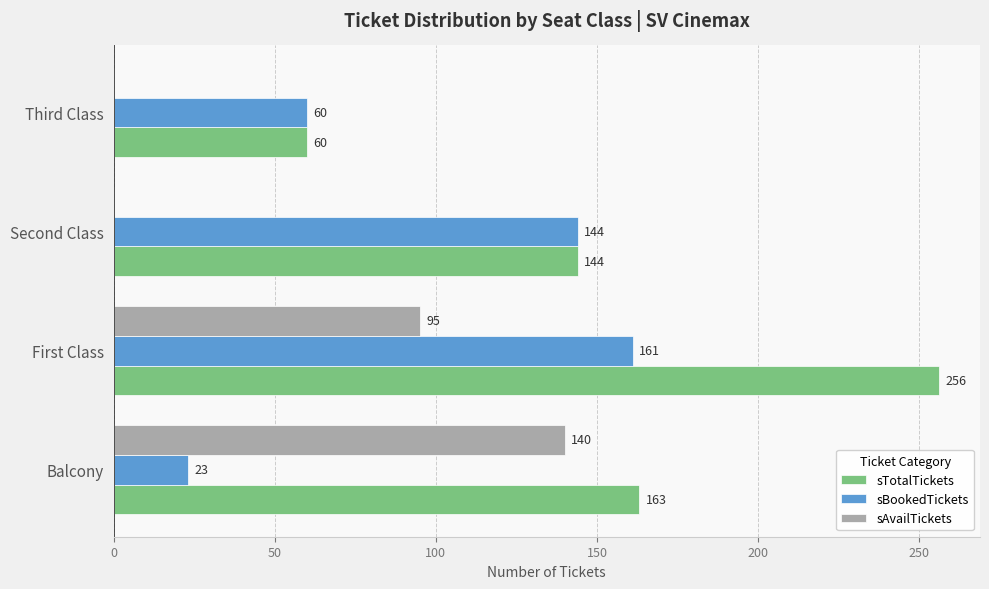

What is the sum of the sTotalTickets values at Balcony and First Class?

419